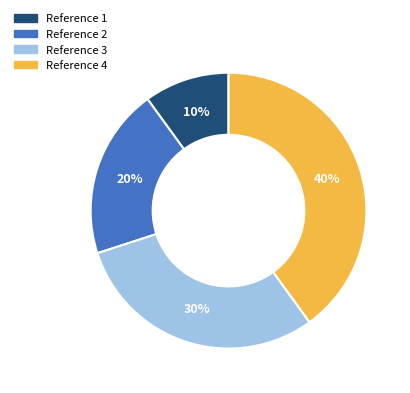

To the nearest percent, what is the combined percentage of Reference 3 and Reference 2?

50%